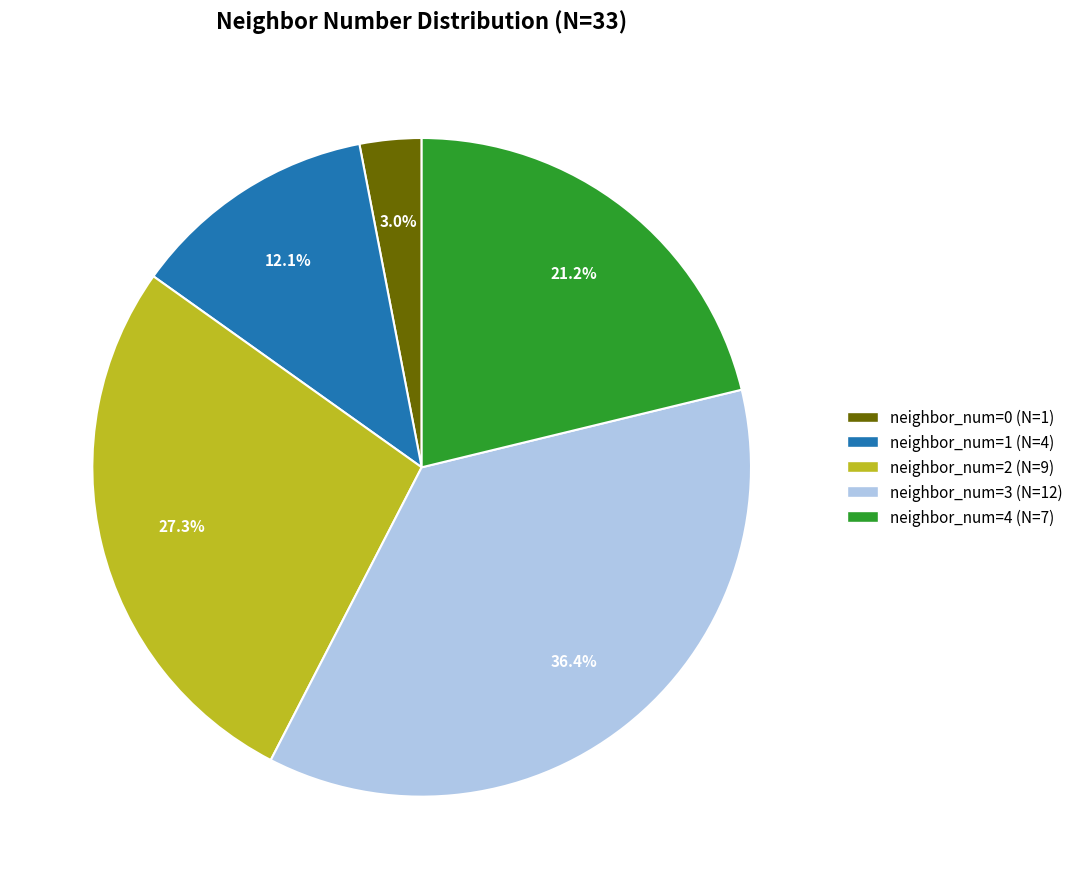

How many slices are in this pie chart?

5